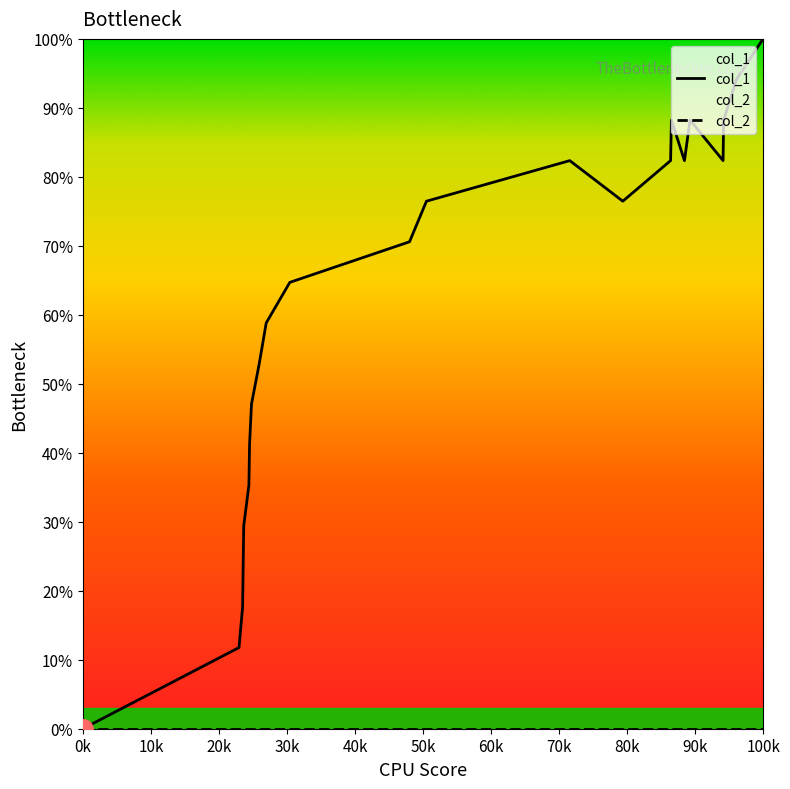

How many points are higher than both their immediate neighbors (excluding endpoints)?

3